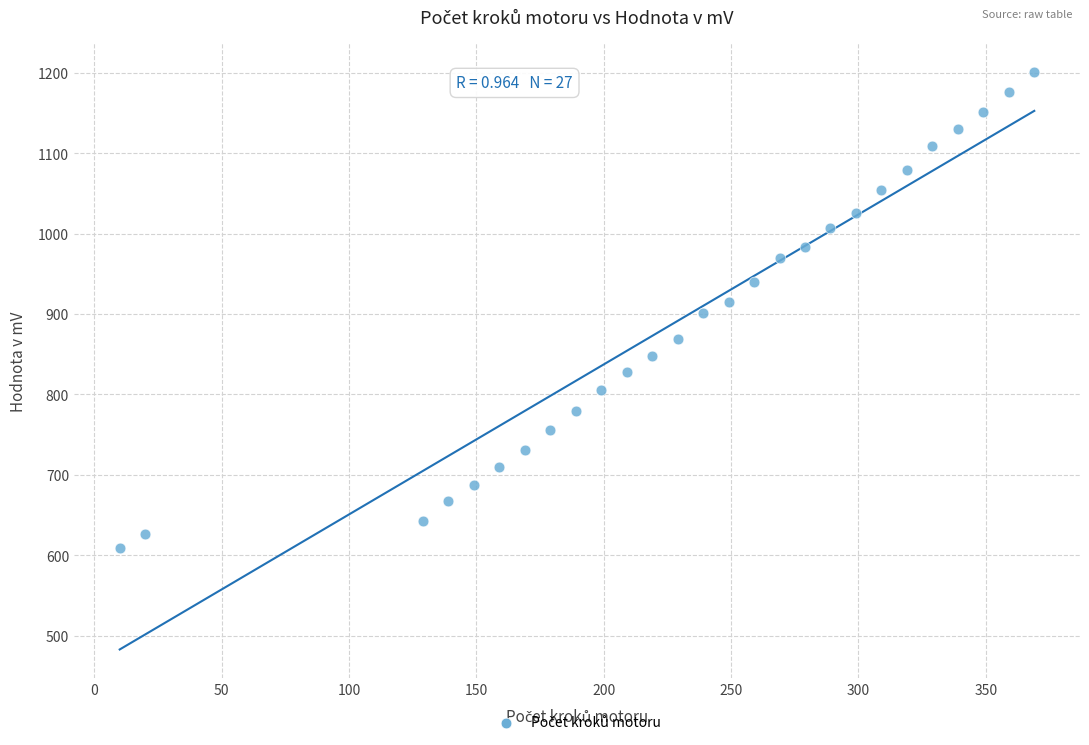

What is the range of Y values (max minus min)?

592.4